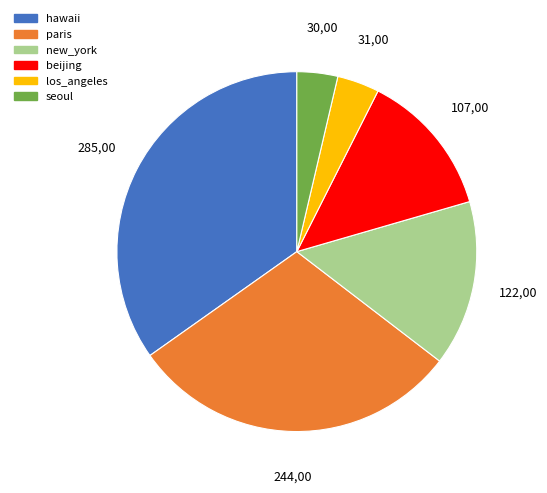

Which slice is the largest?

hawaii